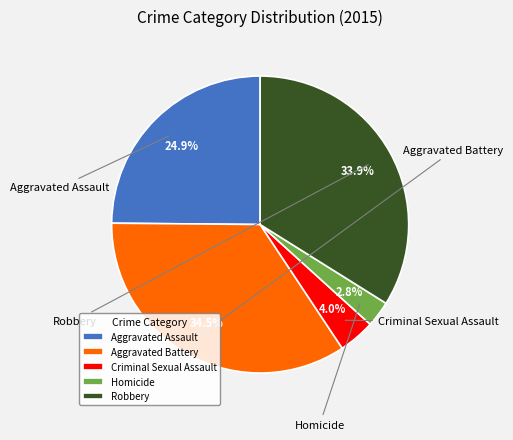

Does Criminal Sexual Assault represent more than half of the total?

No